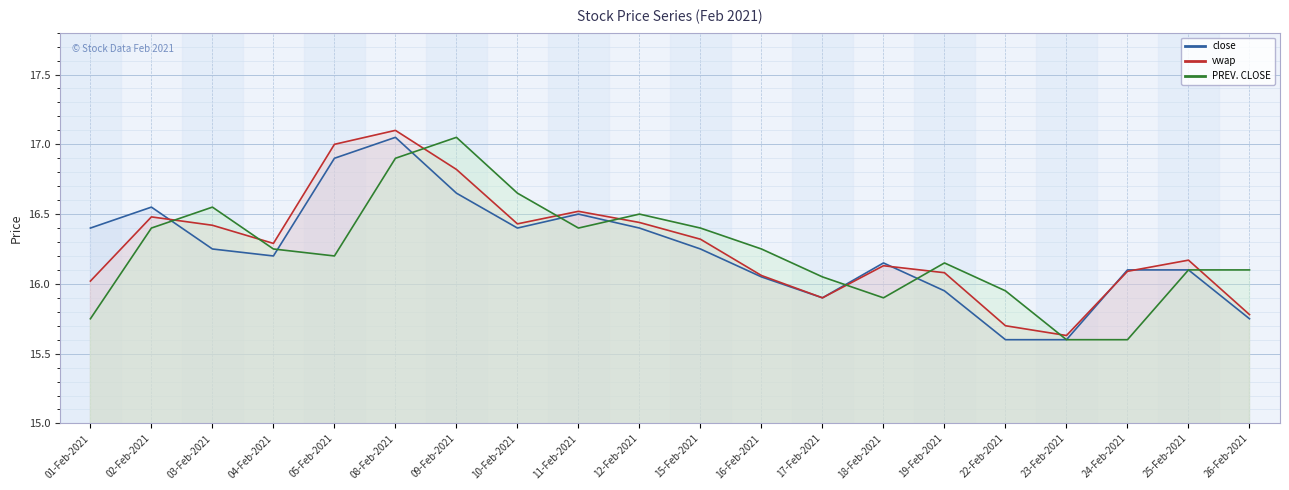

How many interior local peaks does the vwap series have?

5